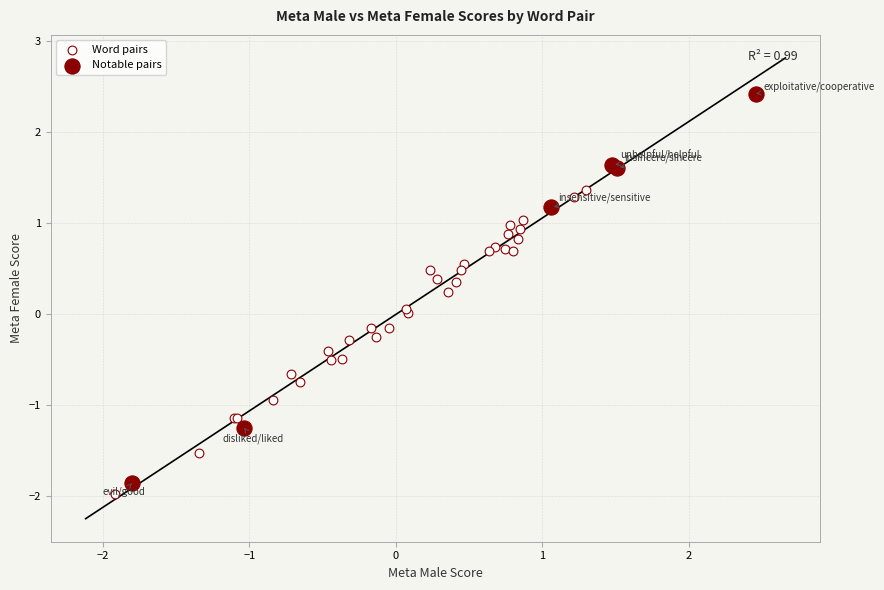

What are all the series names shown in the legend?

Word pairs, Notable pairs